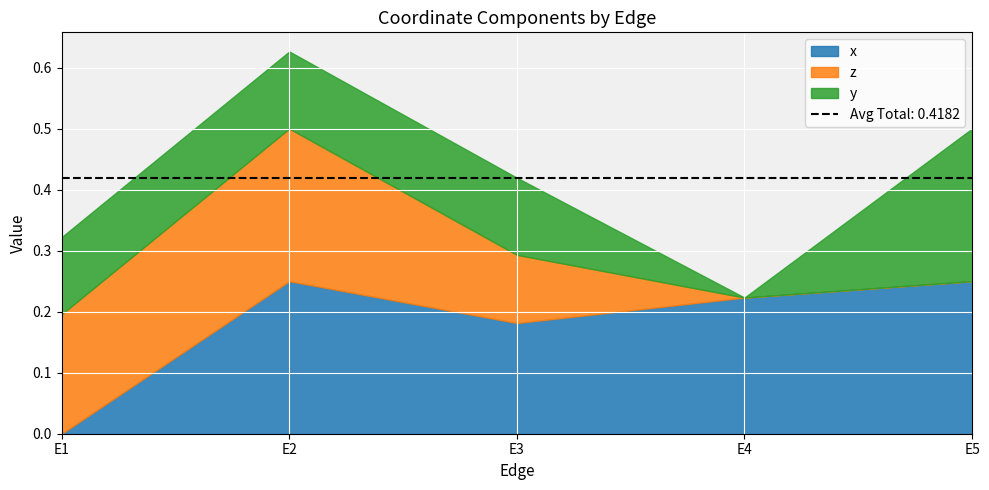

True or false: y and z cross at least once.

True